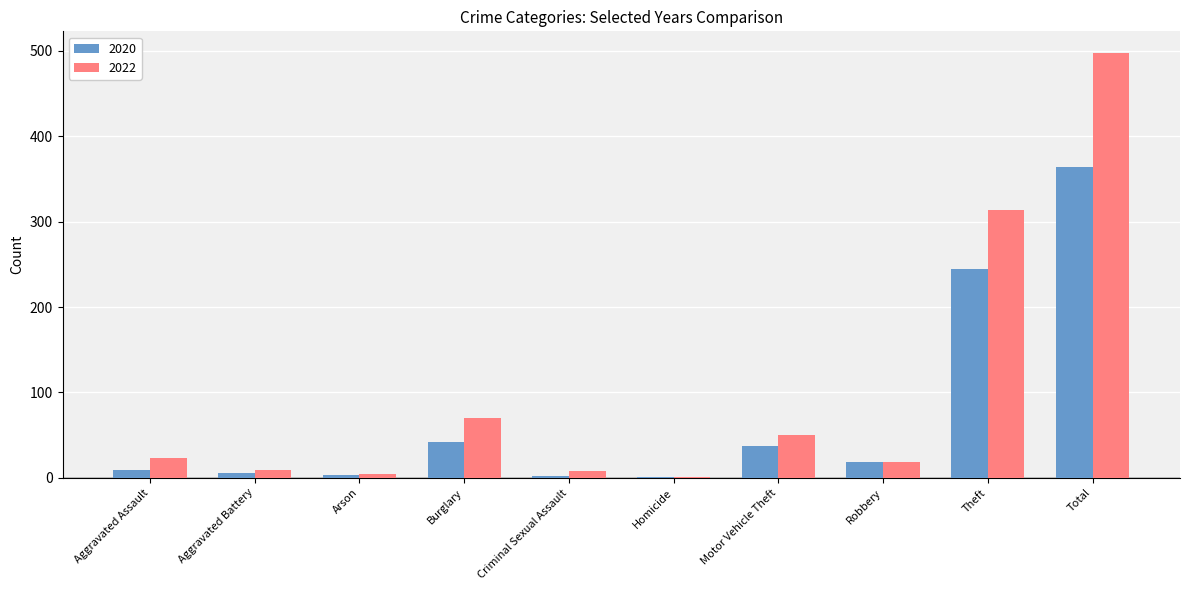

Are the bars grouped side by side (vs. stacked)?

Yes